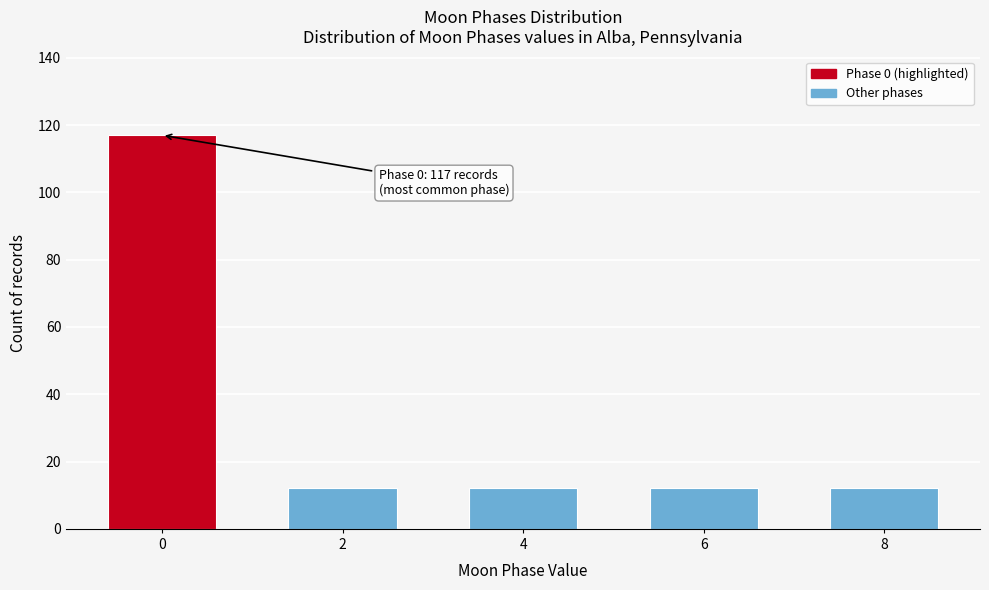

Reading right to left, list all the values displayed in this chart.

8=12	6=12	4=12	2=12	0=117